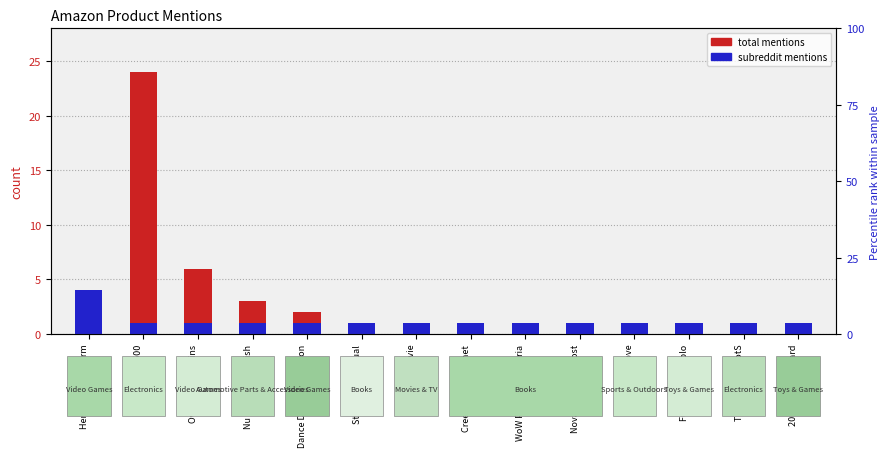

Reading left to right, what are all the values shown in this chart?

total_mentions: 4	24	6	3	2	1	1	1	1	1	1	1	1	1
subreddit_mentions: 4	1	1	1	1	1	1	1	1	1	1	1	1	1